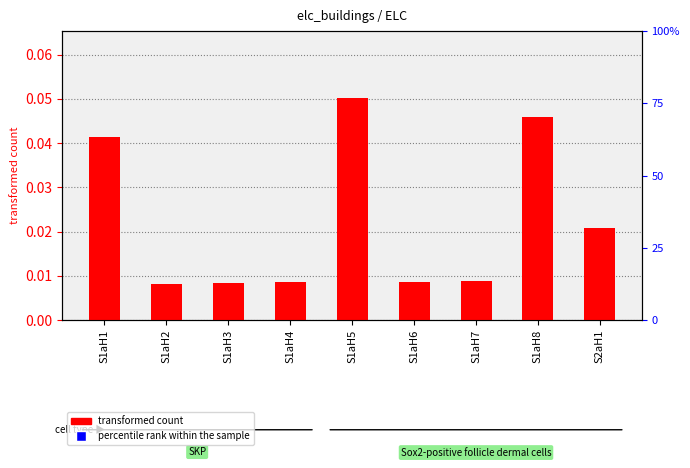

What are all the series names shown in the legend?

transformed count, percentile rank within the sample